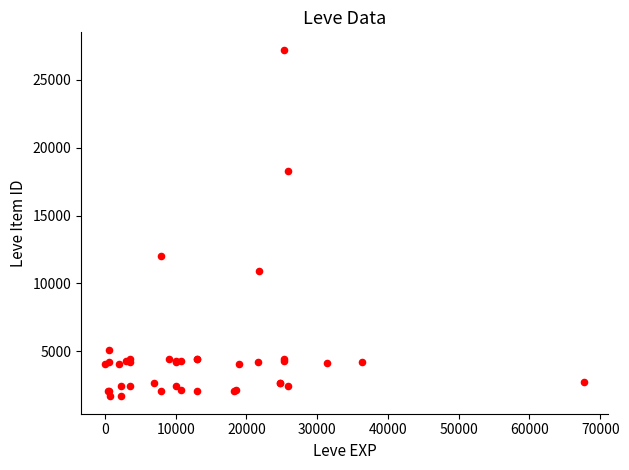

What Y value in the scatter plot is closest to 14448?

12018